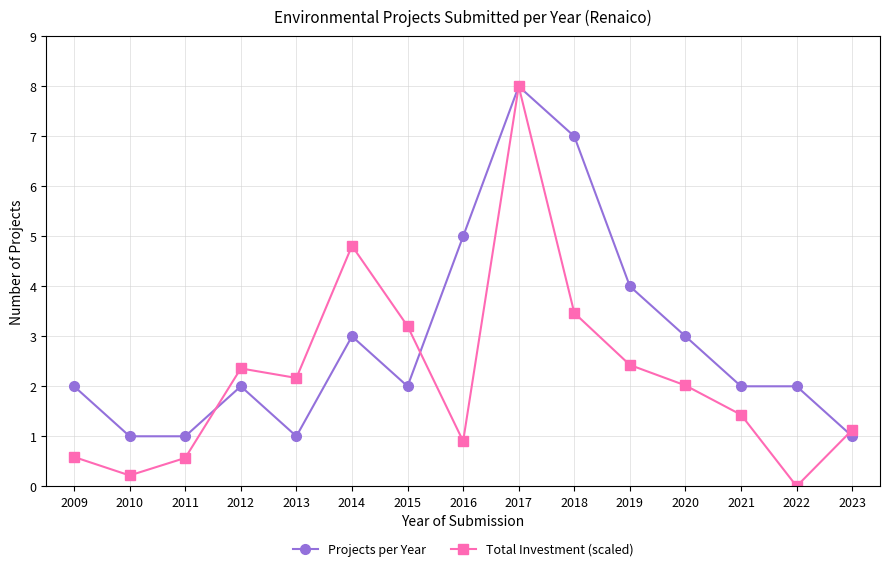

At which category does Projects per Year reach its first local peak?

2012